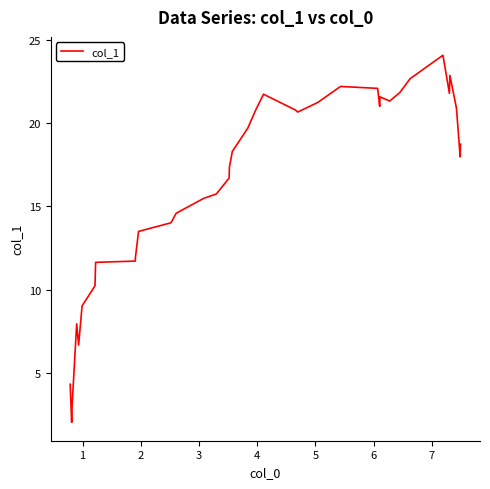

What is the maximum value shown in the chart?

24.1